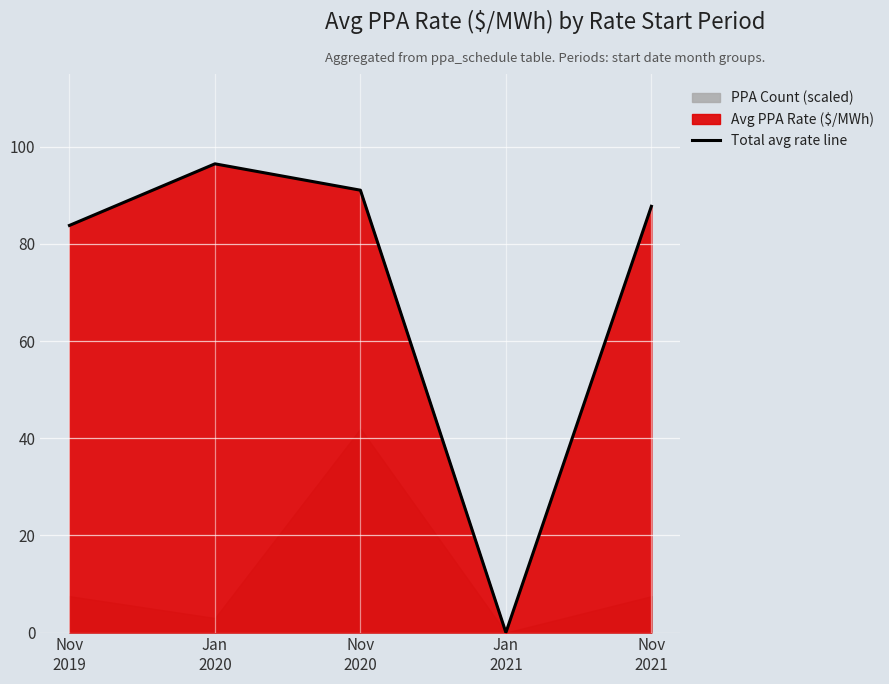

What is the difference between the maximum and minimum values?

96.5